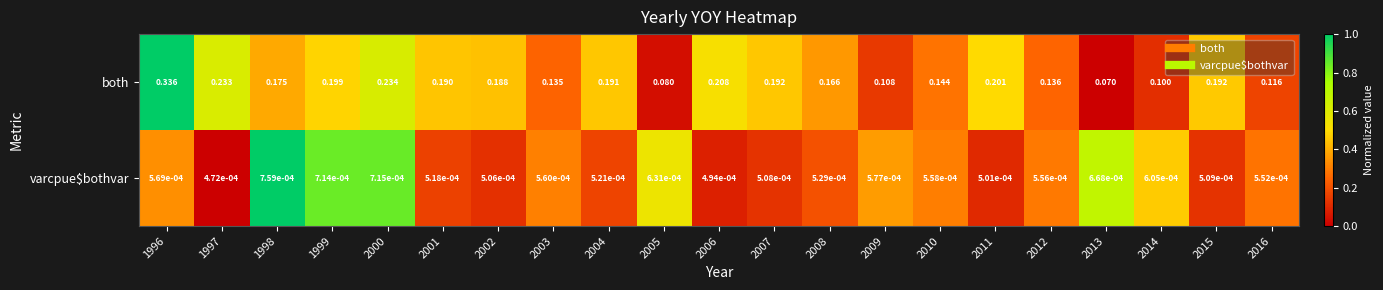

Which series has the largest range (max minus min)?

both